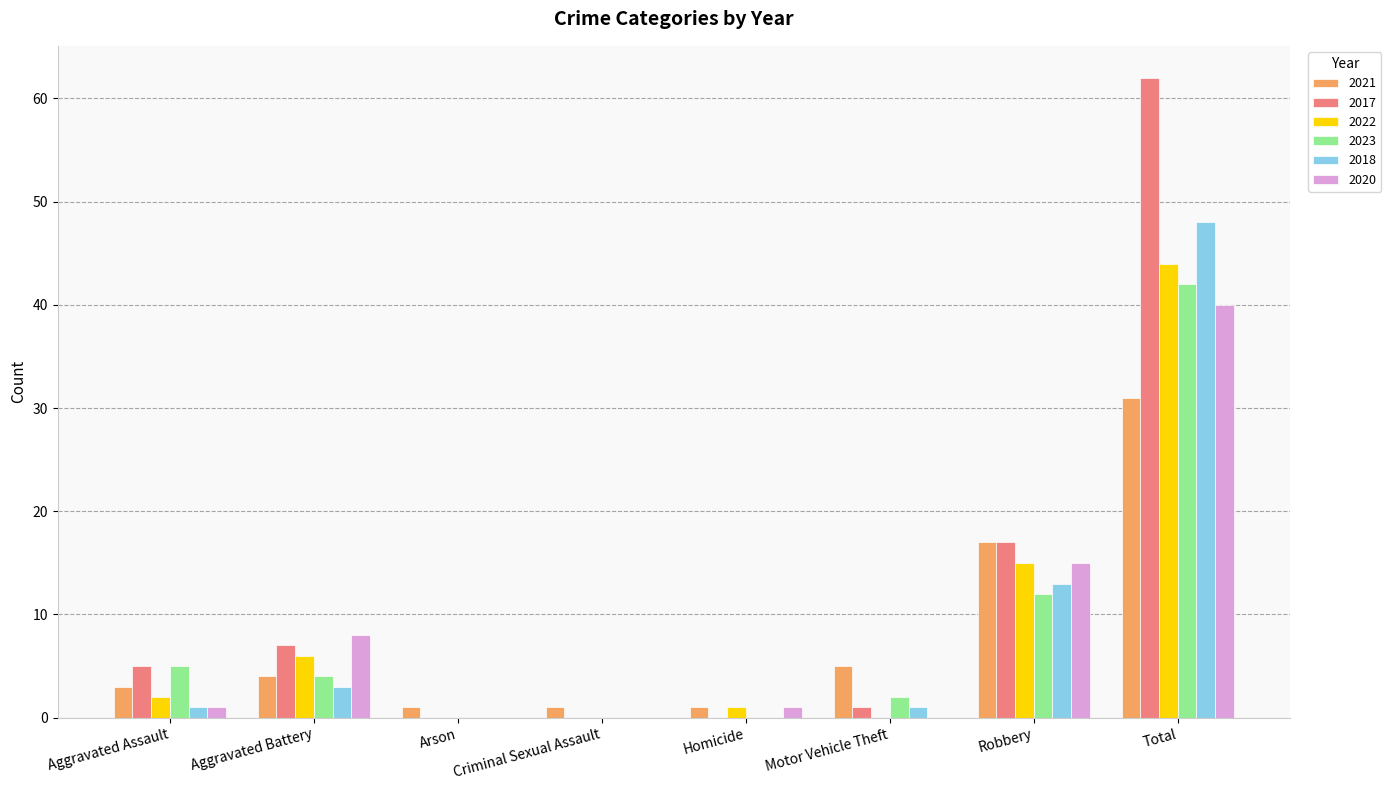

What value does the 2021 series have at Criminal Sexual Assault?

1